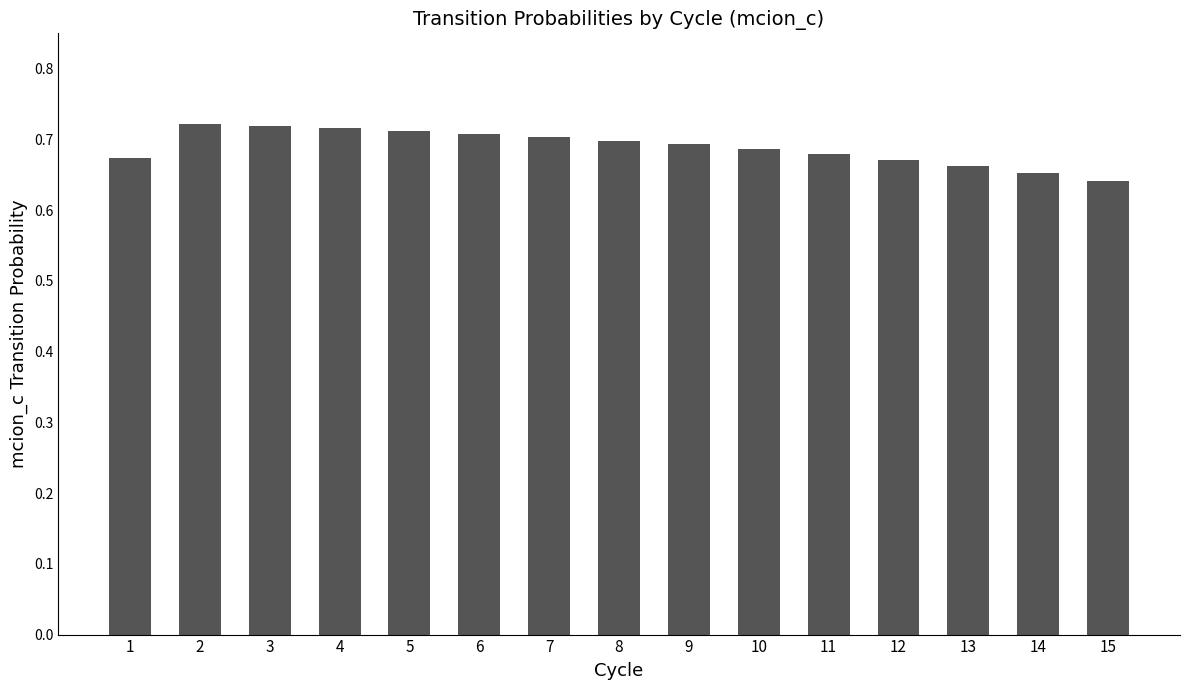

How many values are between 0 and 1?

15